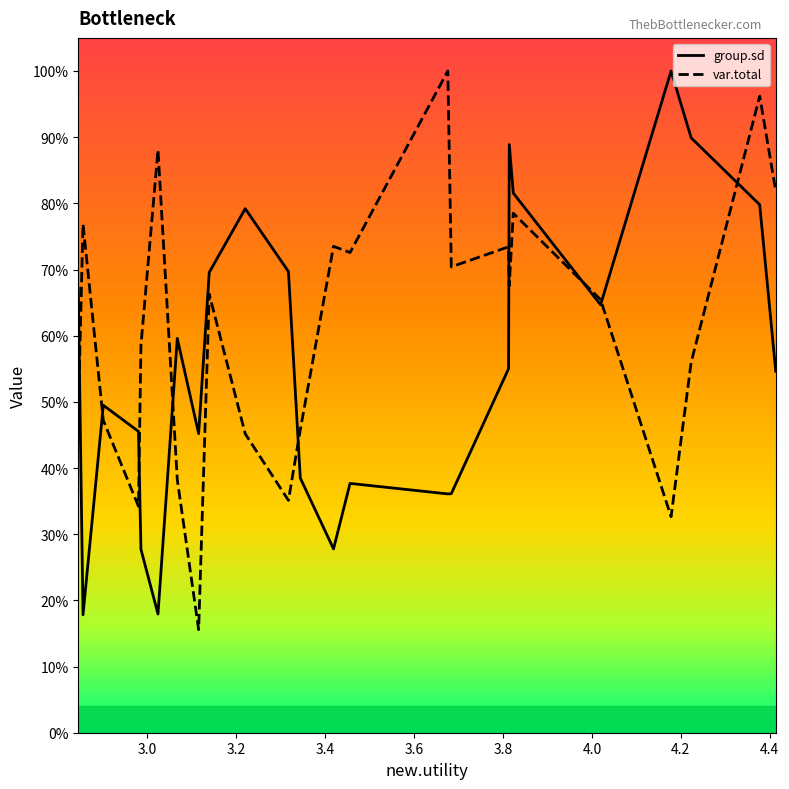

In group.sd, how many points are higher than both neighbors (excluding endpoints)?

6